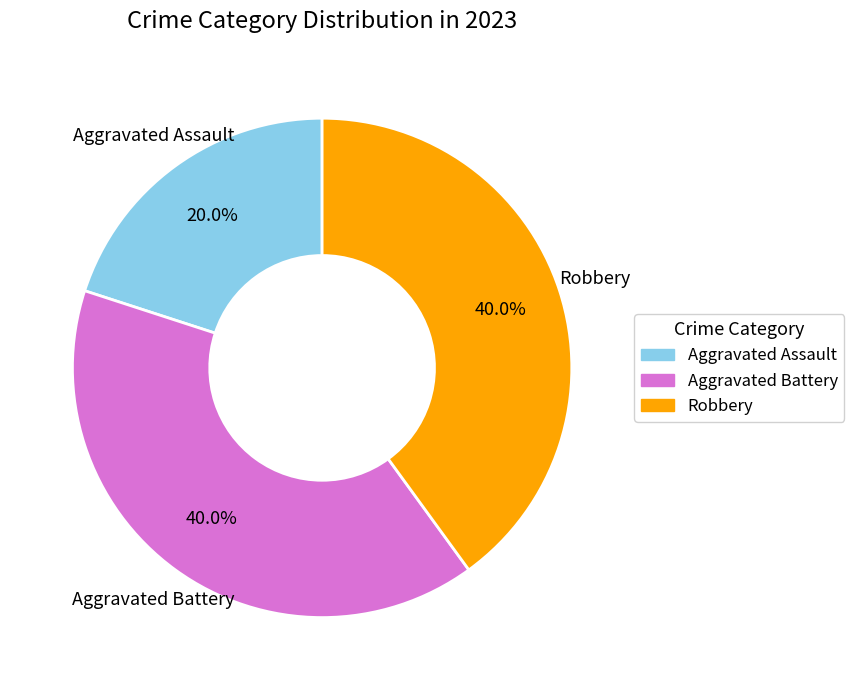

How many slices are in this pie chart?

3